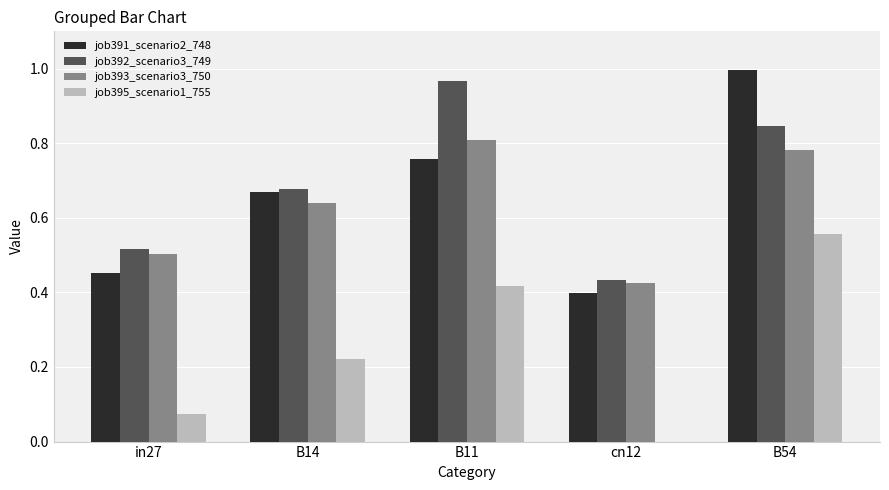

At which category is the sum across all series the highest?

B54